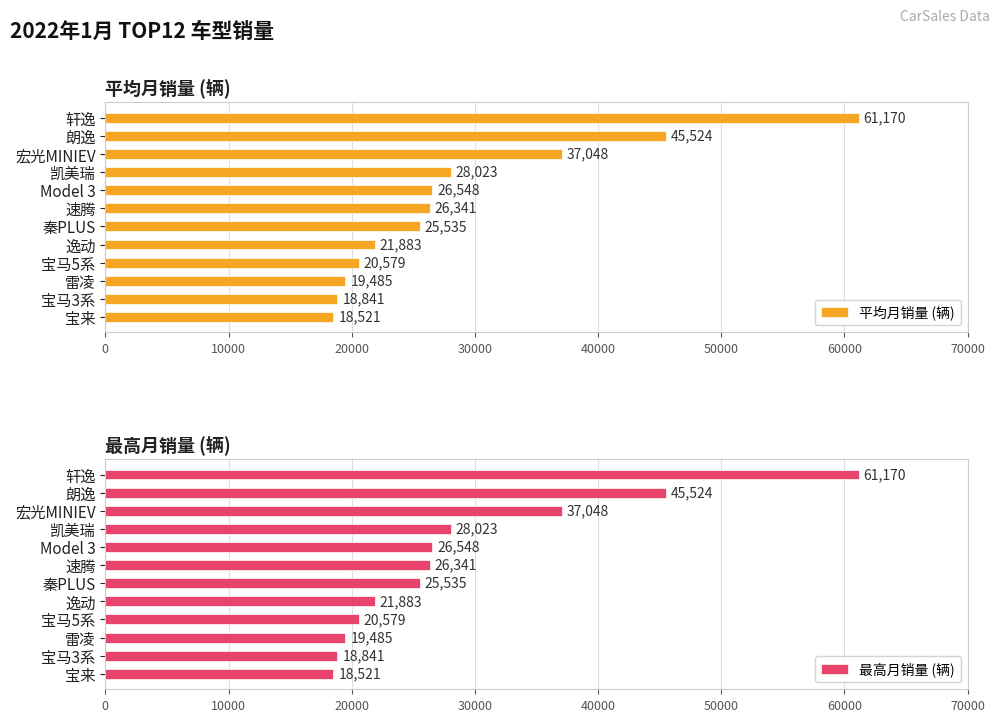

The value of 平均月销量 (辆) at Model 3 is 26548. True or false?

True